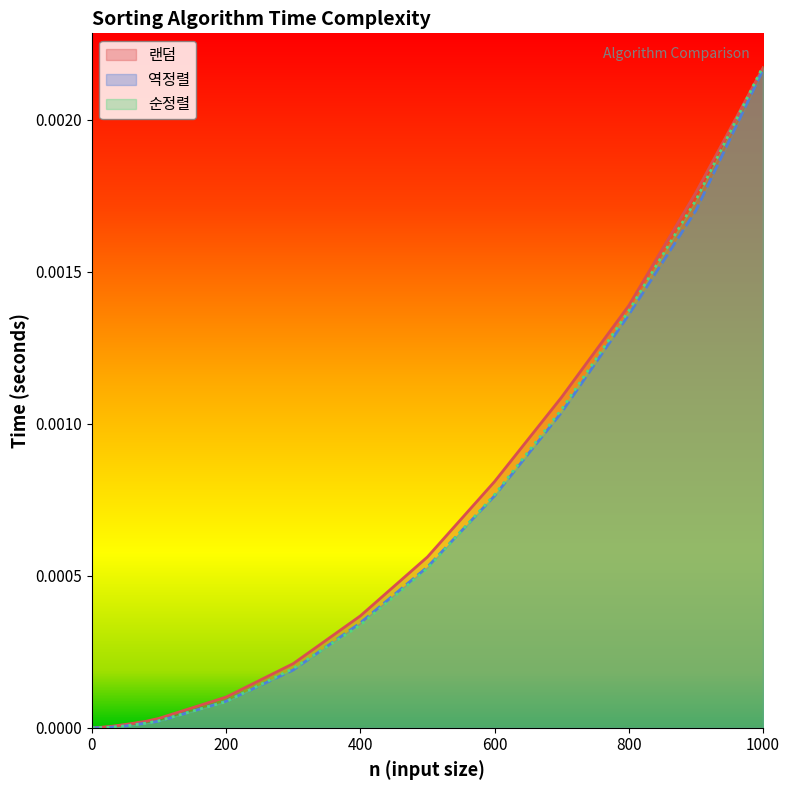

Does the chart display data point markers on the line(s)?

No